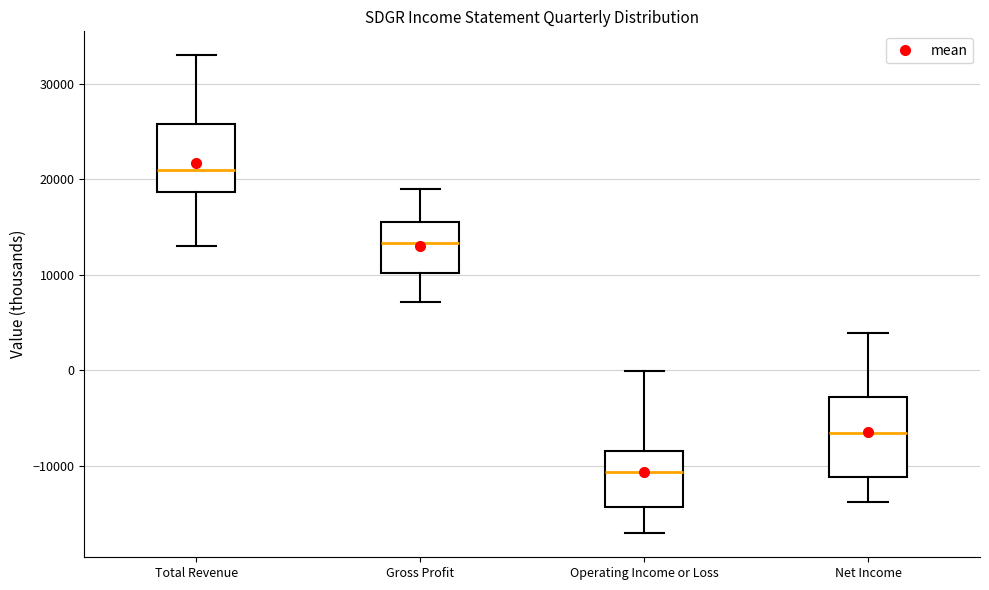

Which box has the highest median line?

Total Revenue